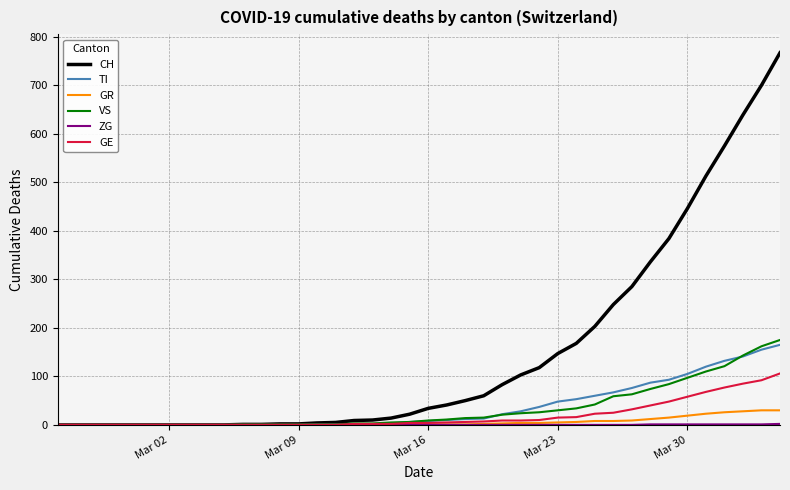

What is the highest value of the VS series?

175